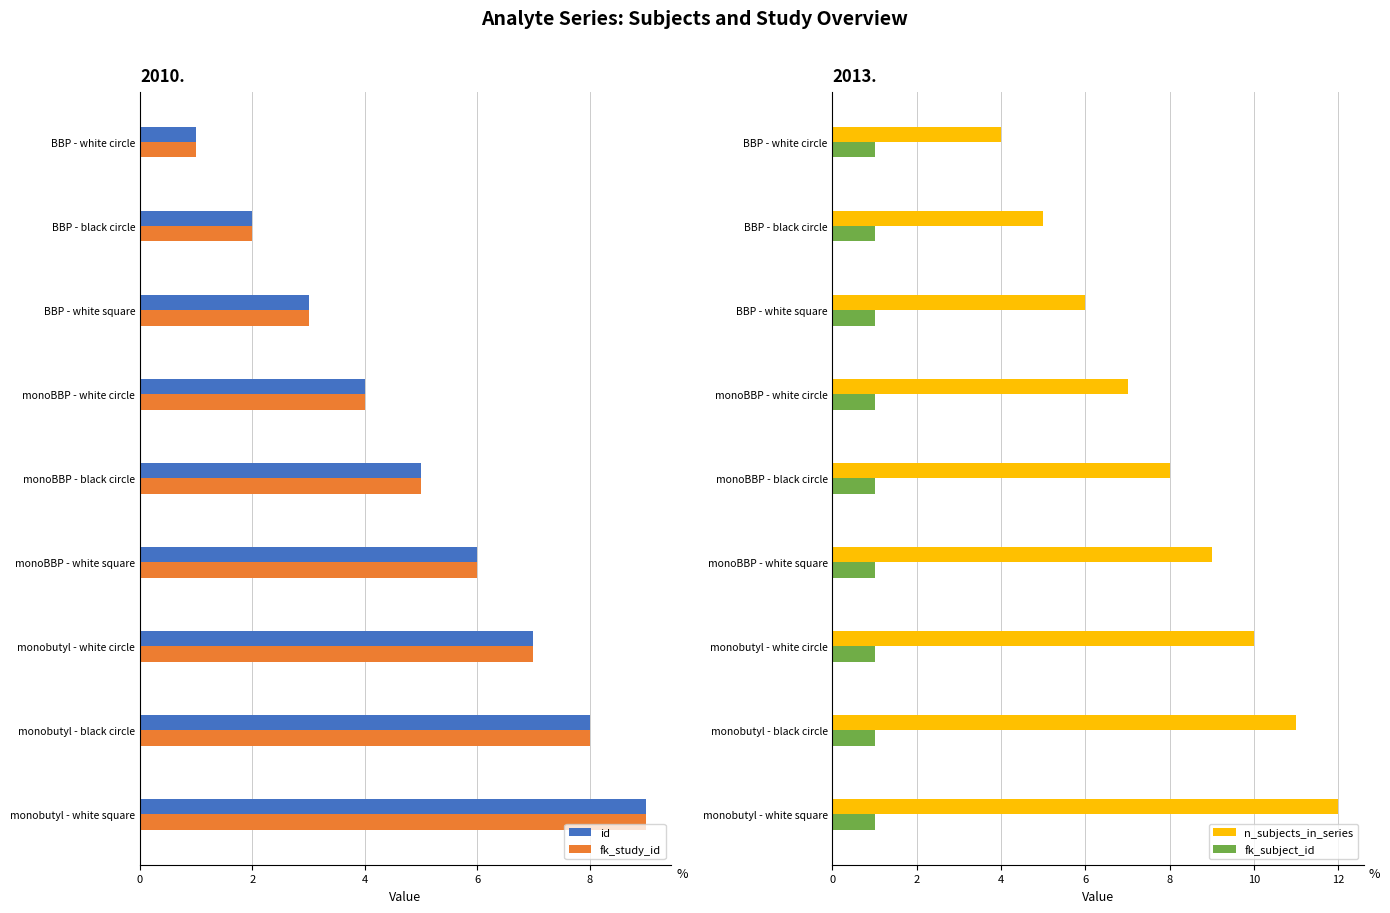

Is it true that n_subjects_in_series equals 12 at monobutyl - white square?

True